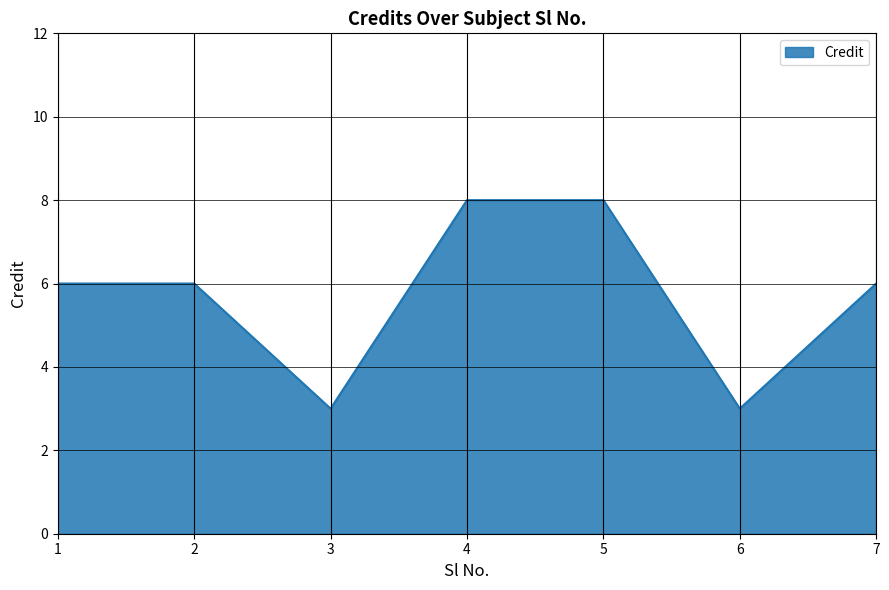

What is the minimum value shown in the chart?

3